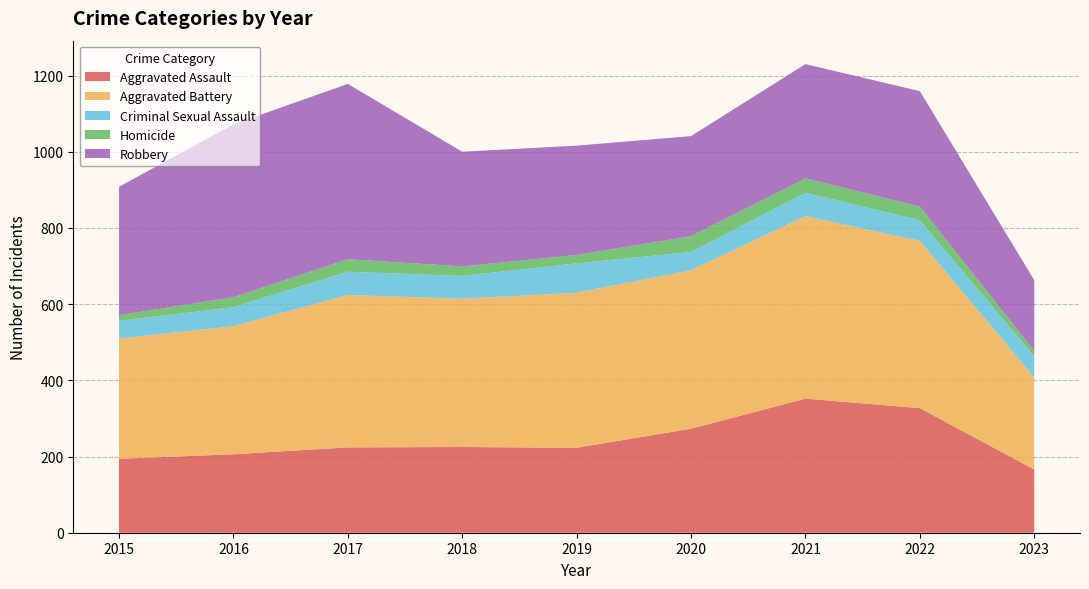

Reading left to right, extract all data points from this chart.

Aggravated Assault: 2015=194	2016=206	2017=224	2018=225	2019=223	2020=273	2021=352	2022=327	2023=166
Aggravated Battery: 2015=316	2016=336	2017=400	2018=389	2019=407	2020=416	2021=479	2022=439	2023=242
Criminal Sexual Assault: 2015=46	2016=50	2017=61	2018=60	2019=77	2020=48	2021=61	2022=54	2023=55
Homicide: 2015=15	2016=26	2017=33	2018=25	2019=22	2020=41	2021=38	2022=36	2023=14
Robbery: 2015=337	2016=454	2017=460	2018=301	2019=287	2020=263	2021=300	2022=303	2023=186